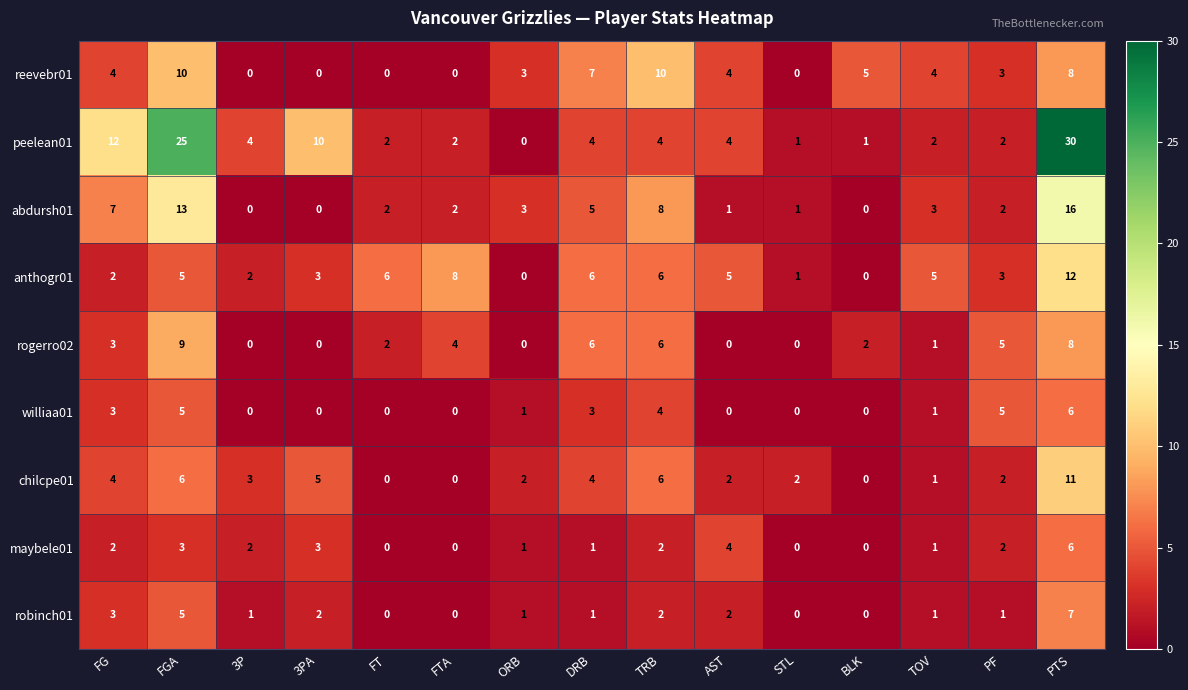

The reevebr01 series shows 0 at STL. True or false?

True